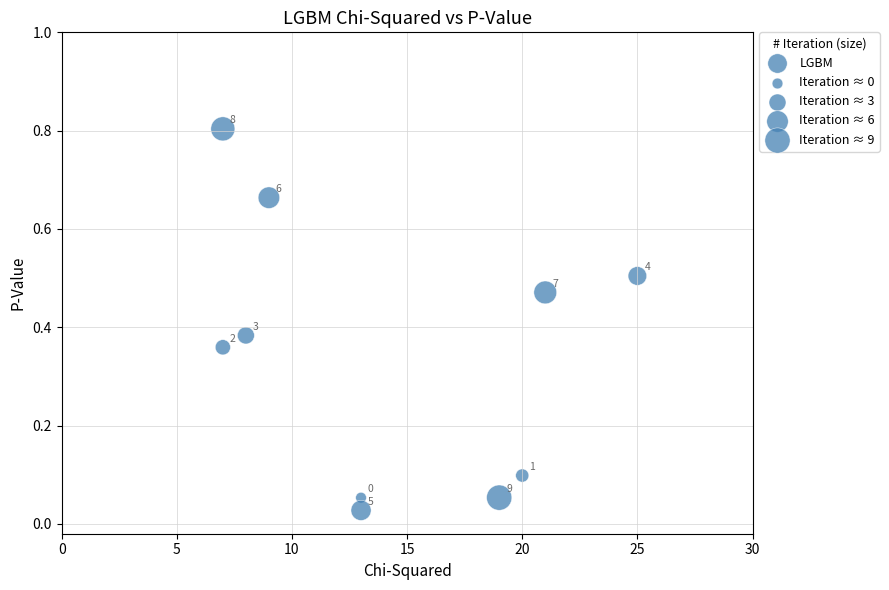

What is the average Y value?

0.3